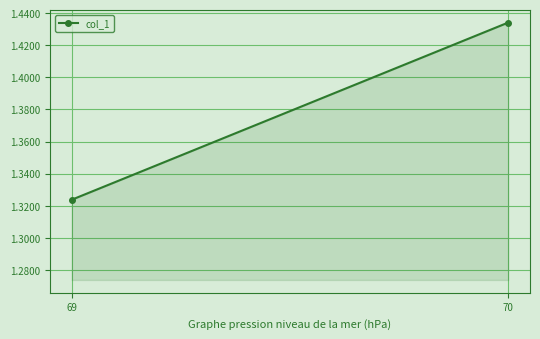

Where is the data nearest to the value 1?

69